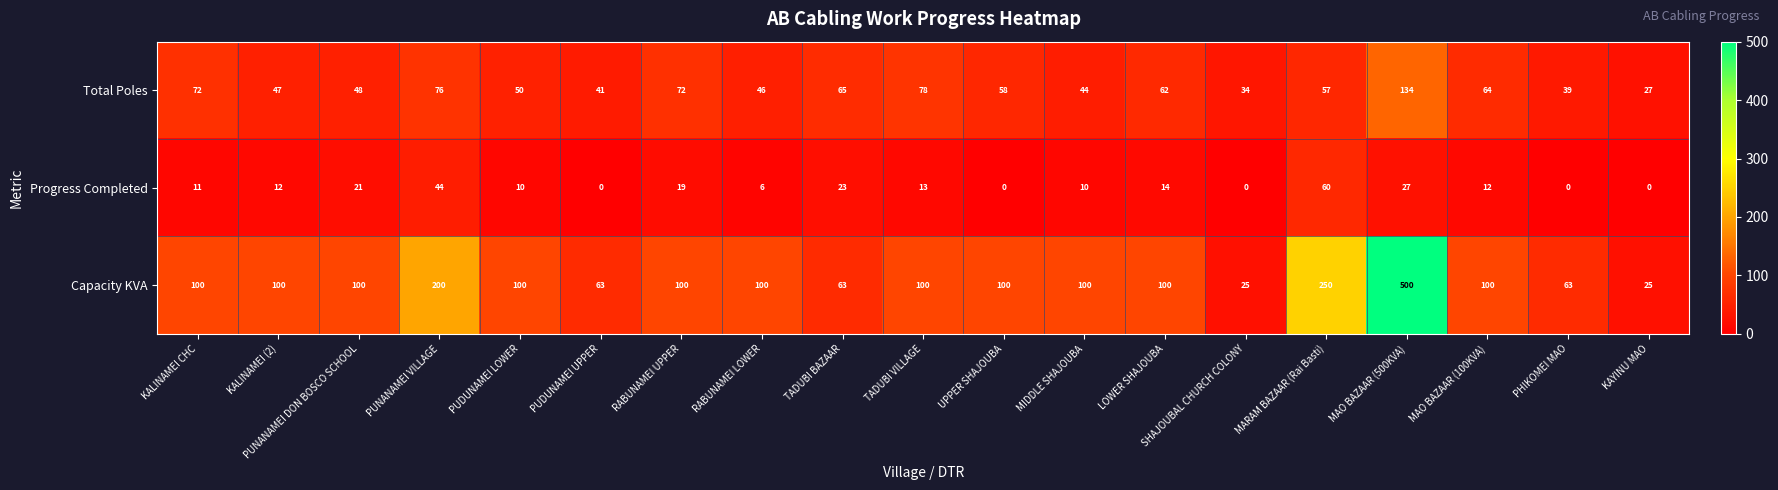

List the series in order of their peak value, lowest first.

Progress Completed, Total Poles, Capacity KVA